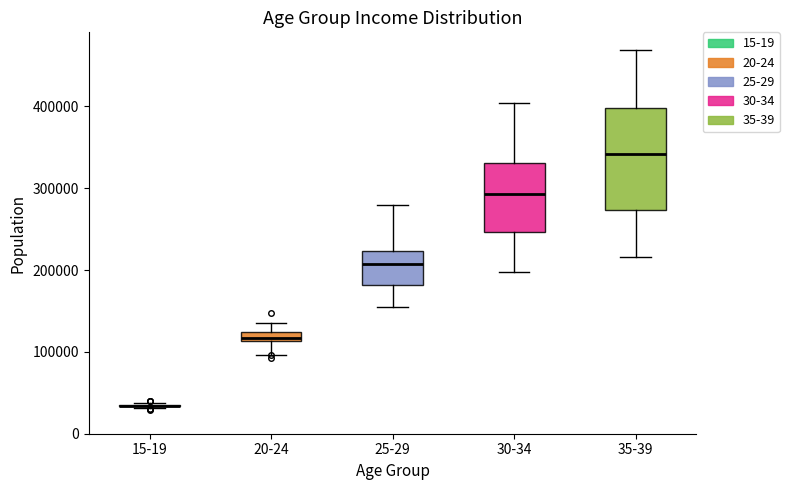

Comparing the boxes themselves (not the whiskers), which one is the tallest?

35-39